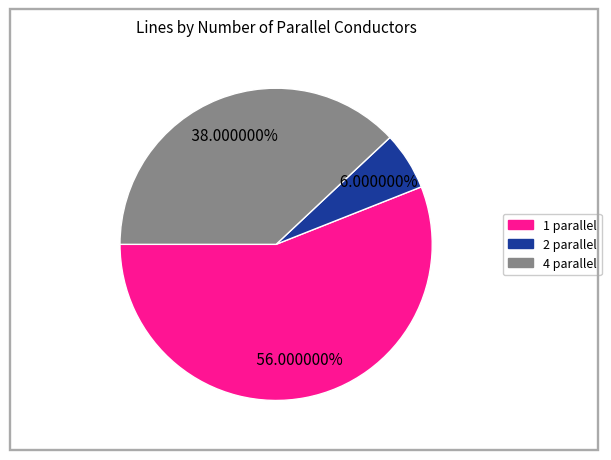

What percentage is the 2 parallel slice, to the nearest percent?

6%